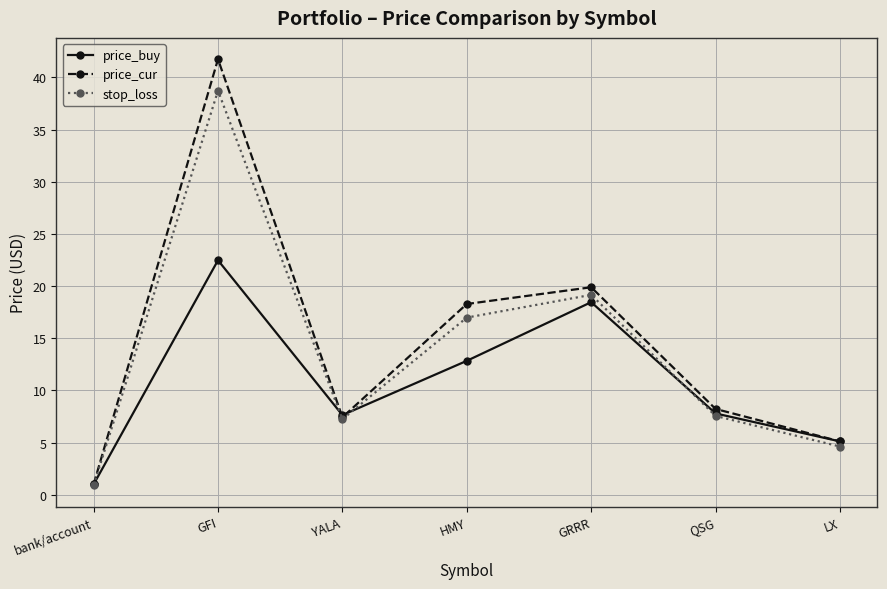

What is the label of the 6th point from the left?

QSG